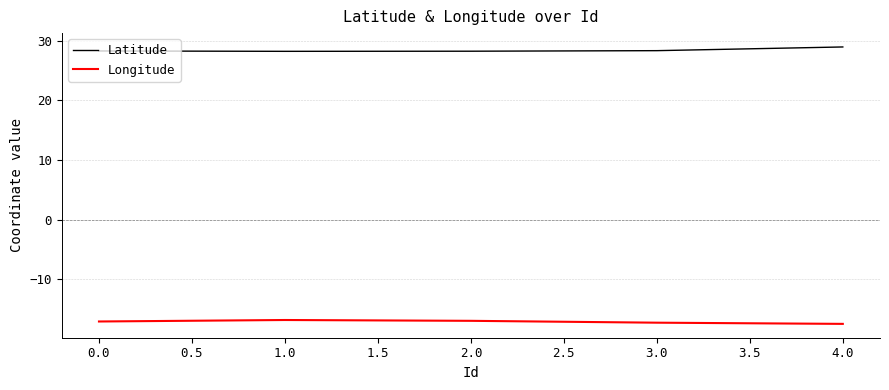

At 0.0, list the series in order from largest to smallest.

Latitude, Longitude